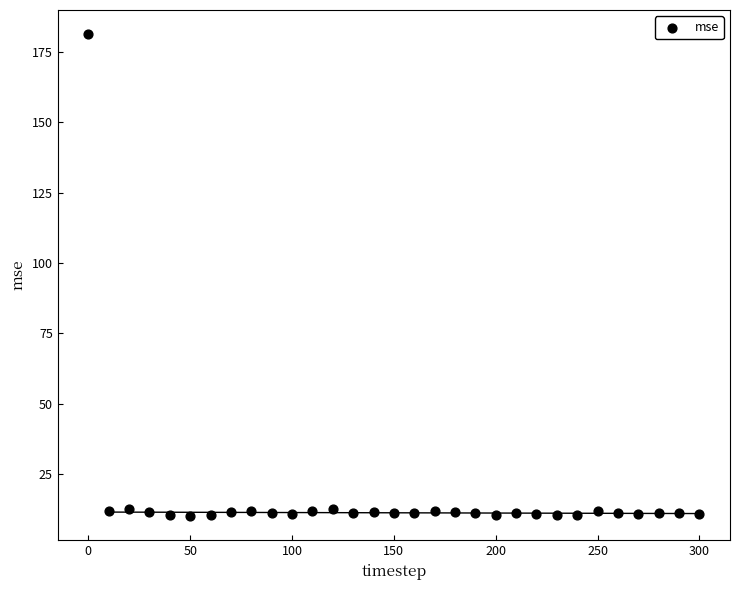

What is the range of Y values (max minus min)?

171.1